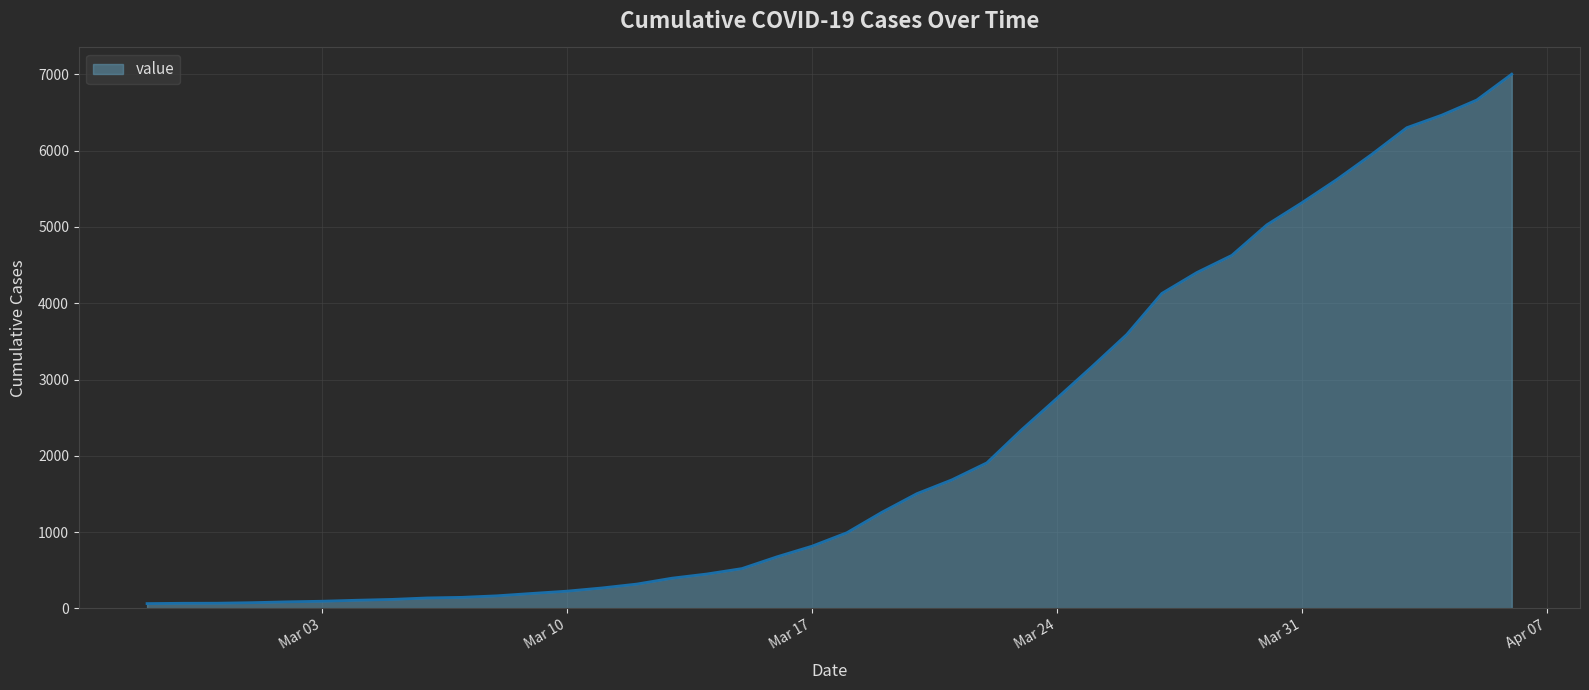

What is the difference between the maximum and minimum values?

6939